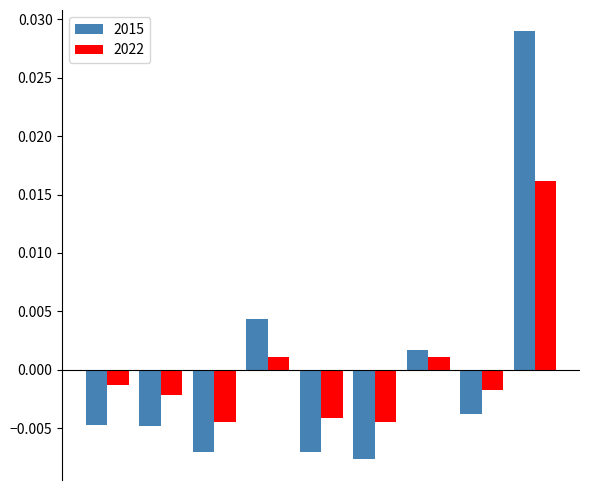

Which series has the widest spread of values?

2015